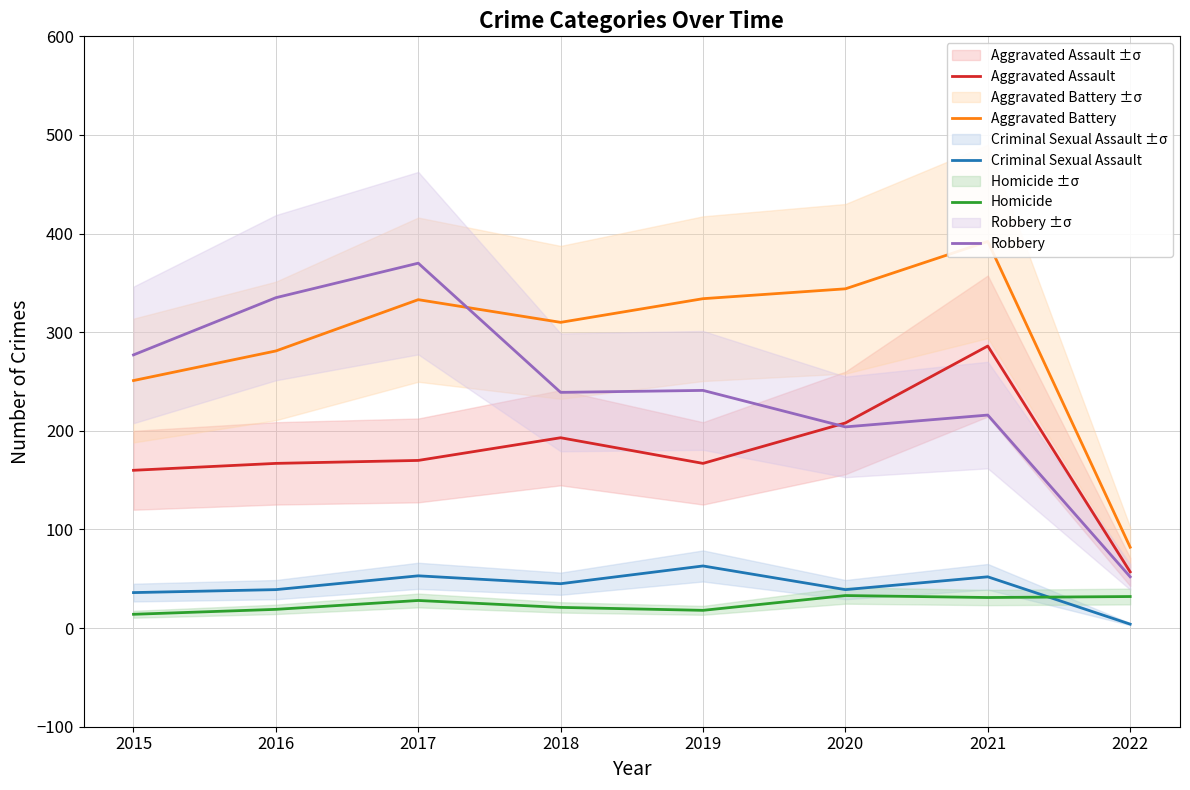

Which category has the lowest value in the Robbery series?

2022